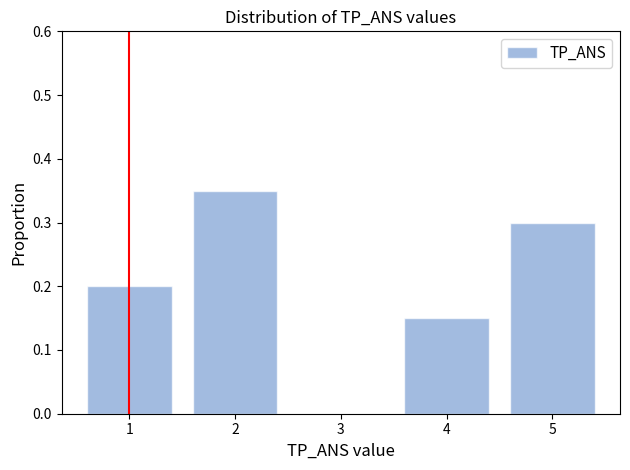

Reading left to right, transcribe this chart: for each bar, give the range it covers on the x-axis and its height. The values are not printed on the chart, so give them approximately, as read against the axis.

0.5 to 1.5: 0.20
1.5 to 2.5: 0.35
2.5 to 3.5: 0
3.5 to 4.5: 0.15
4.5 to 5.5: 0.30